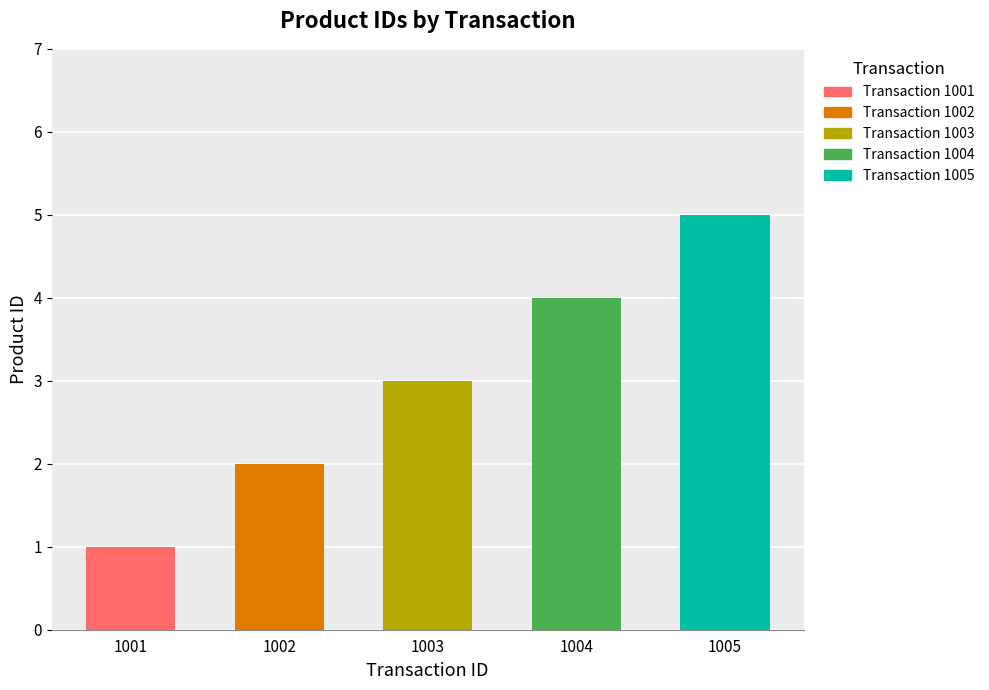

How many bars are there in total?

5